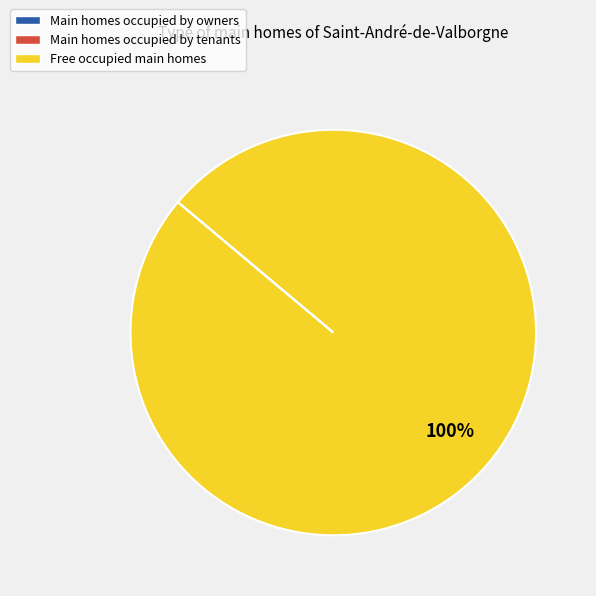

Is there any slice that represents more than half of the pie?

Yes